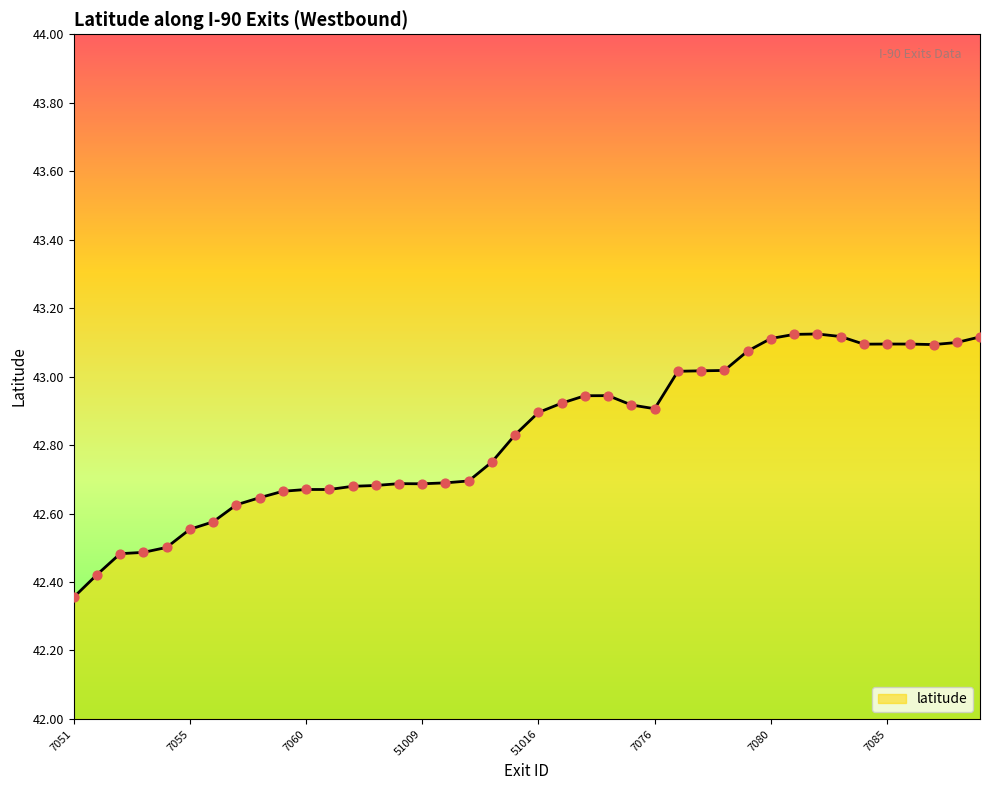

What is the difference between the maximum and minimum values?

0.8